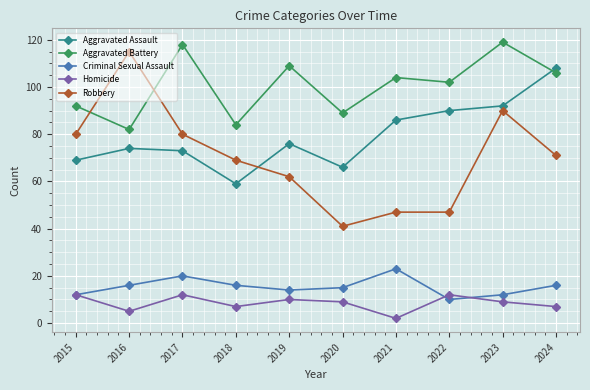

Where is the first local minimum for Aggravated Assault?

2018